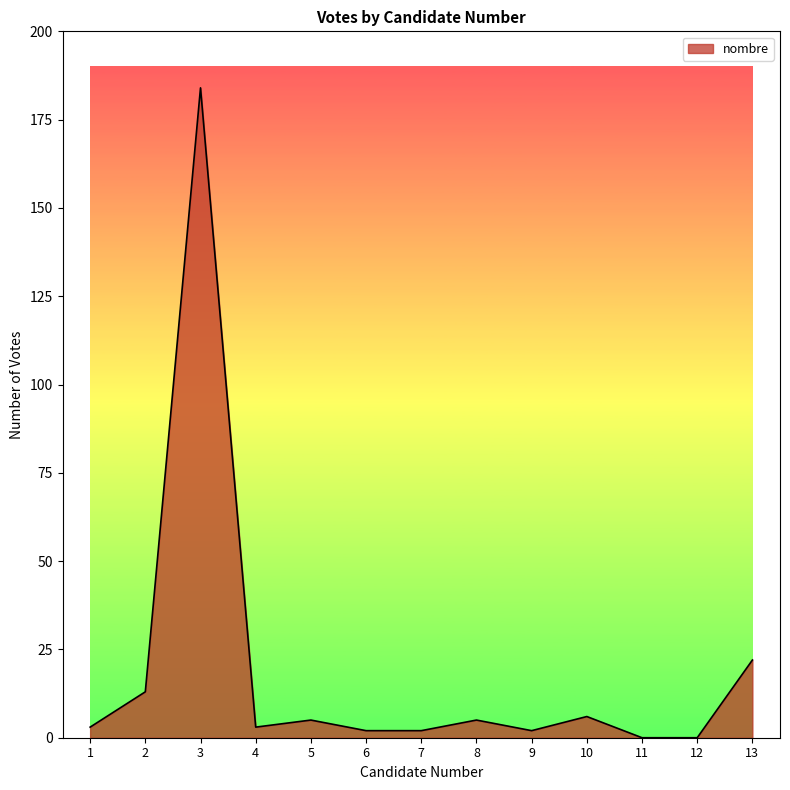

What is the change in value from 1 to 12?

-3